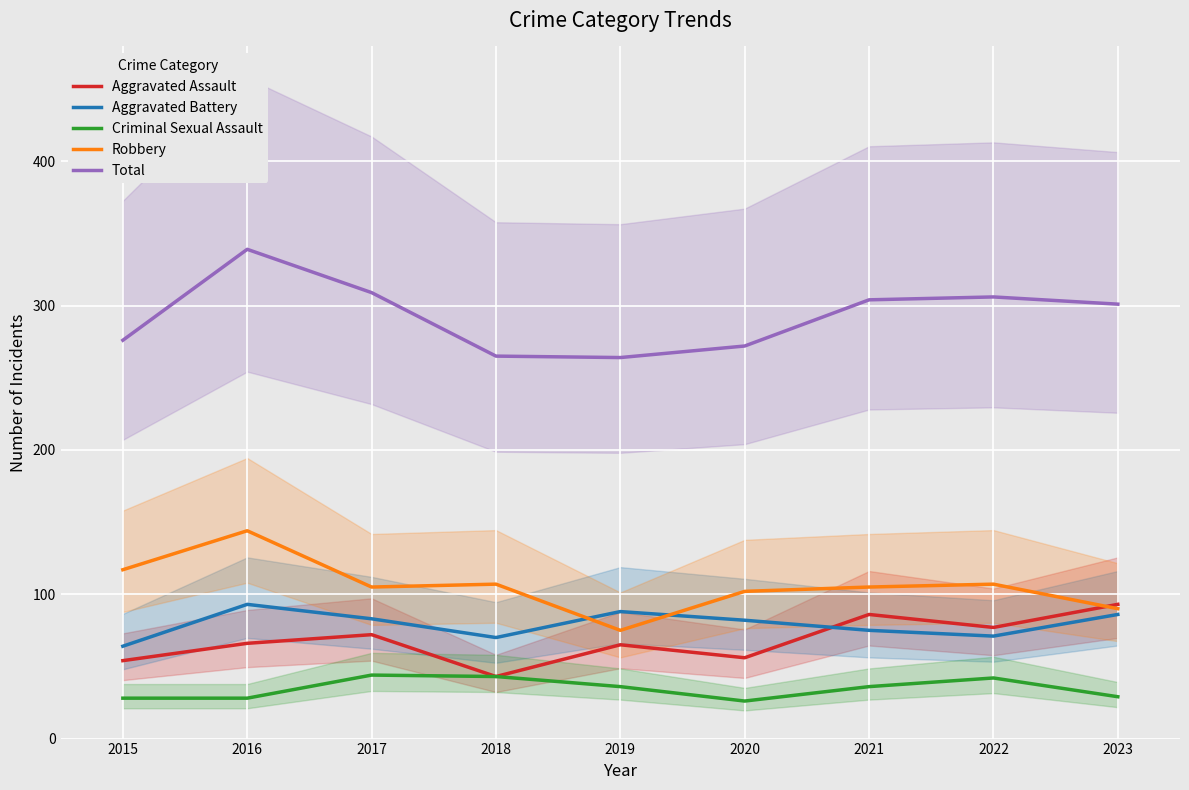

At which category is the sum across all series the highest?

2016